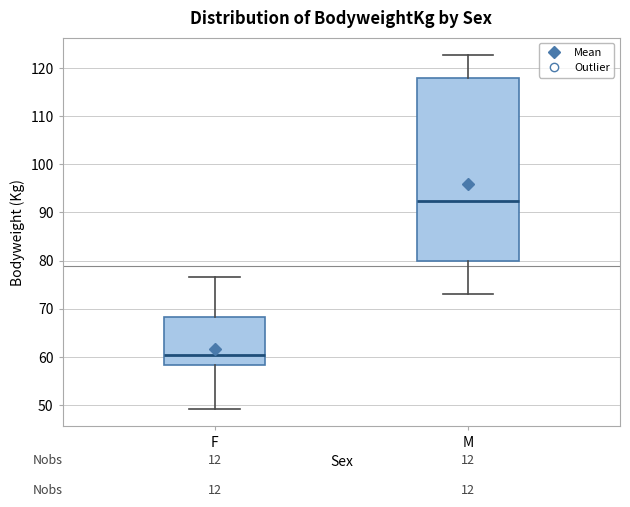

Where is the upper edge of the box for F on the y-axis? The values are not printed on the chart, so give them approximately, as read against the axis.

68